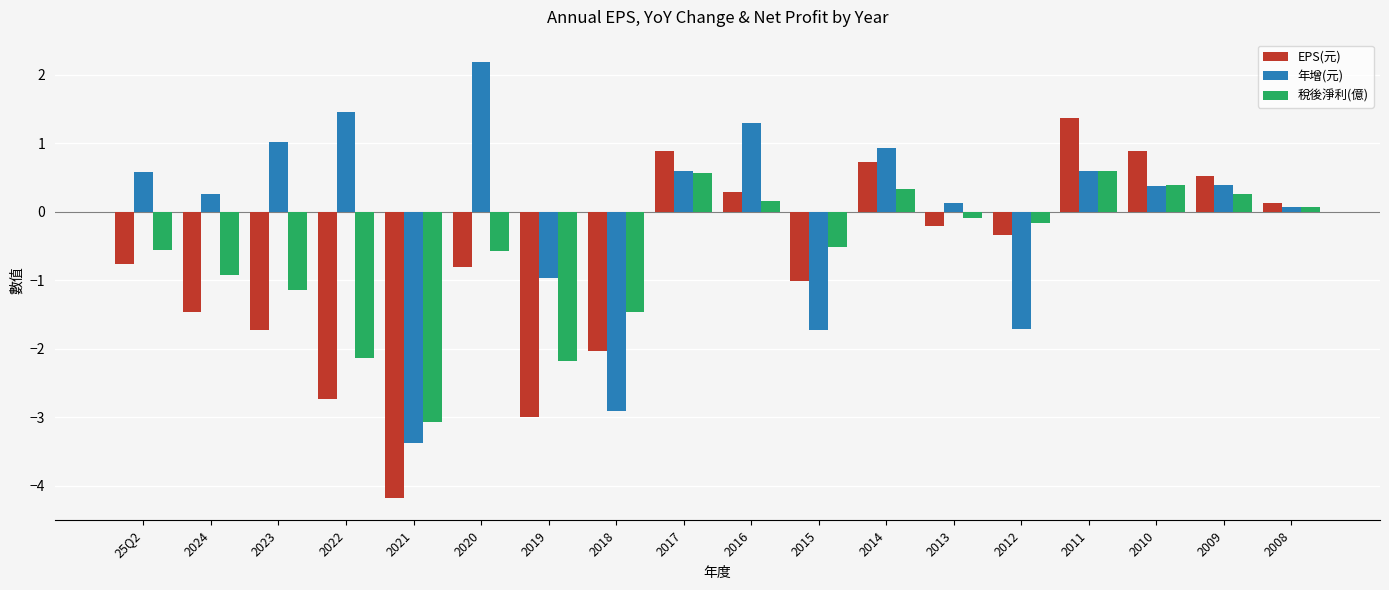

Which series changed the most between 2013 and 2011?

EPS(元)